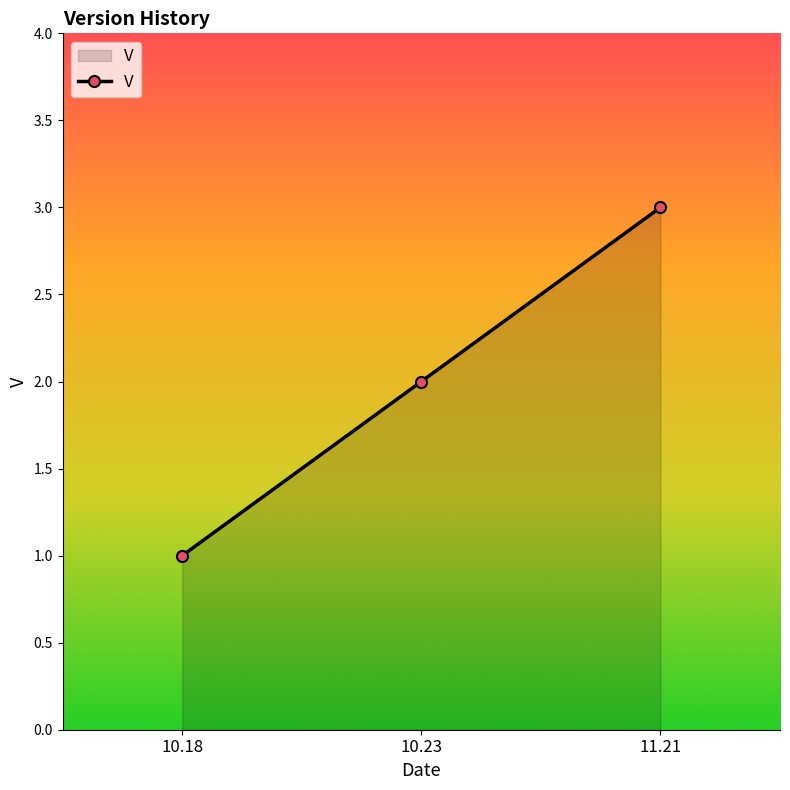

How many lines are shown in the chart?

1